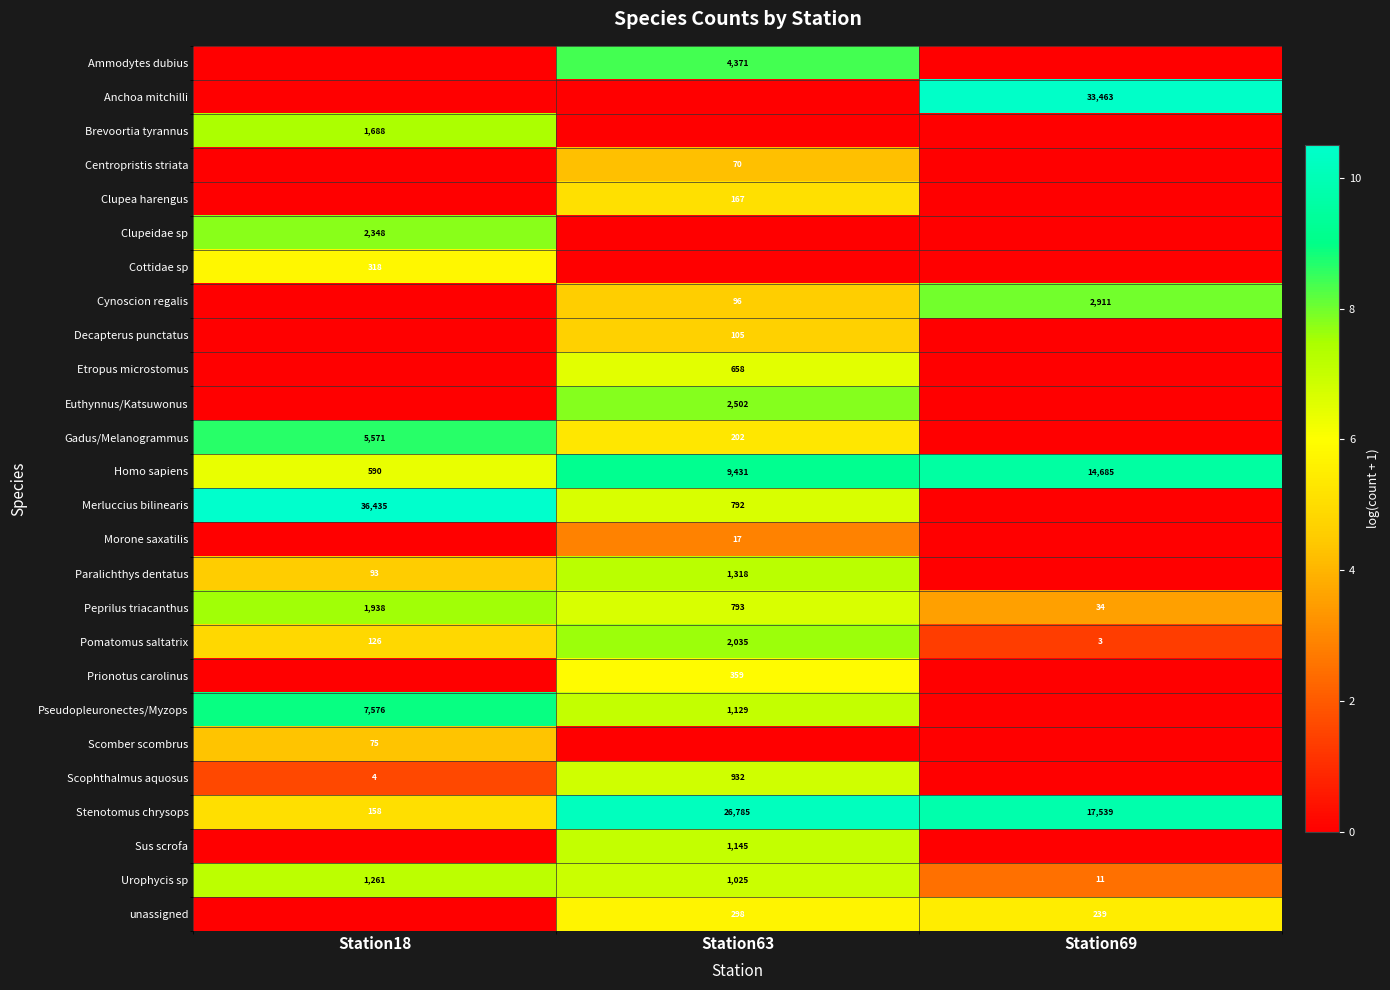

At how many categories does at least one series exceed 8?

3